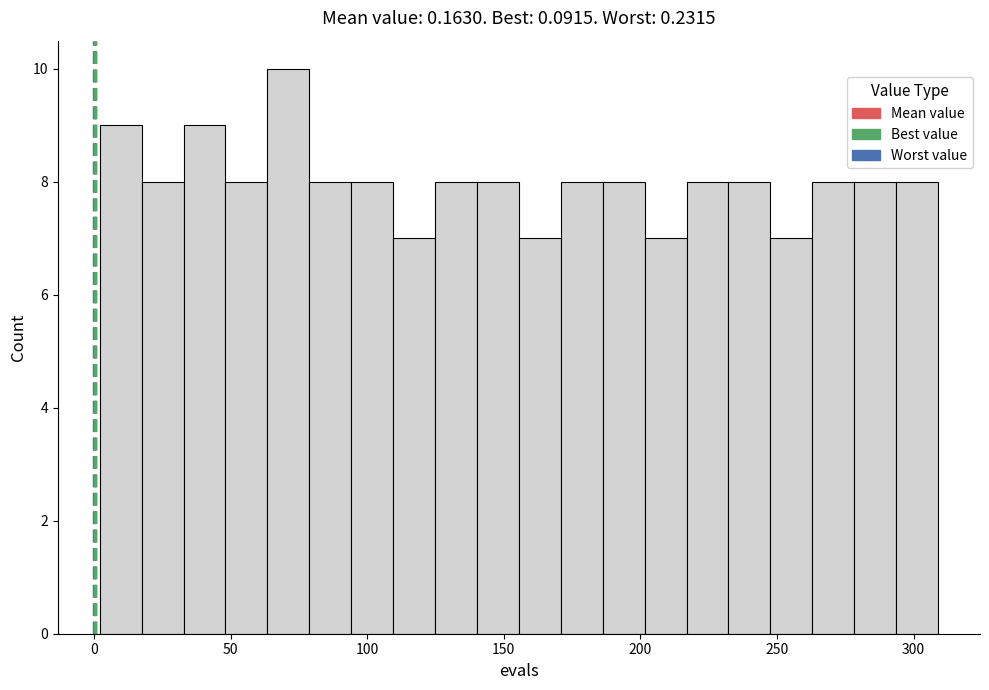

Read against the x-axis, roughly where is the centre of the tallest bar?

70